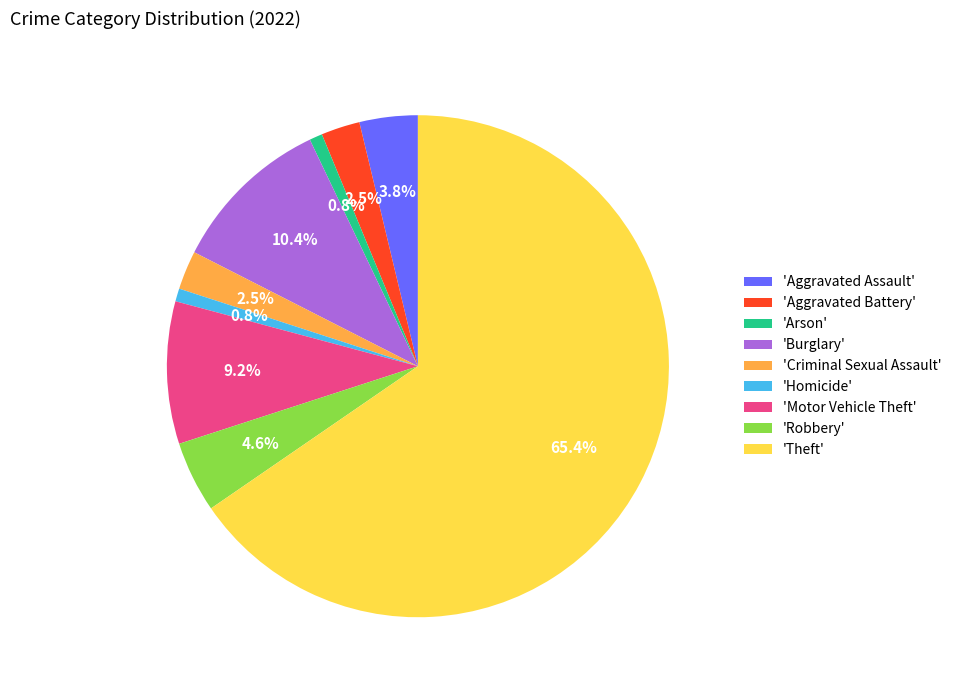

Is 'Theft' the majority of the pie?

Yes